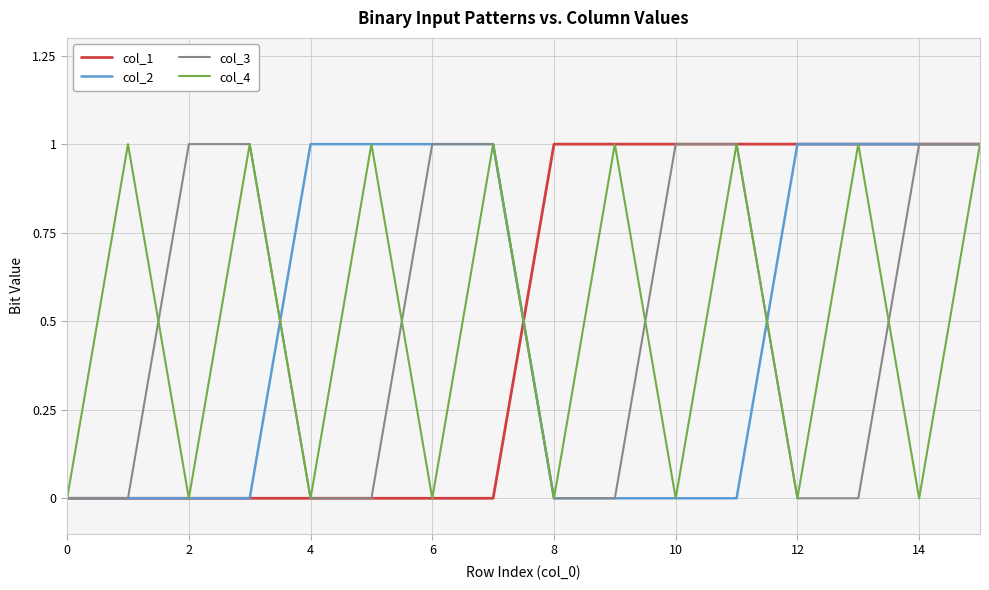

The value of col_4 at 8 is 0. True or false?

True